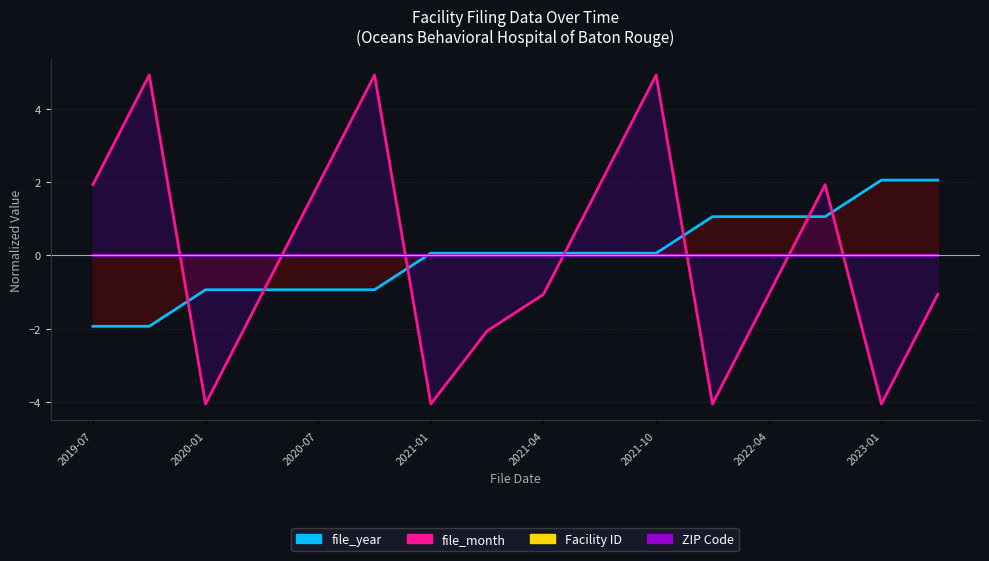

Reading left to right, transcribe all the data shown in this chart.

file_year: 2019-07=-1.9	2019-10=-1.9	2020-01=-0.9	2020-04=-0.9	2020-07=-0.9	2020-10=-0.9	2021-01=0.1	2021-03=0.1	2021-04=0.1	2021-07=0.1	2021-10=0.1	2022-01=1.1	2022-04=1.1	2022-07=1.1	2023-01=2.1	2023-04=2.1
file_month: 2019-07=1.9	2019-10=4.9	2020-01=-4.1	2020-04=-1.1	2020-07=1.9	2020-10=4.9	2021-01=-4.1	2021-03=-2.1	2021-04=-1.1	2021-07=1.9	2021-10=4.9	2022-01=-4.1	2022-04=-1.1	2022-07=1.9	2023-01=-4.1	2023-04=-1.1
ZIP Code: 2019-07=0.0	2019-10=0.0	2020-01=0.0	2020-04=0.0	2020-07=0.0	2020-10=0.0	2021-01=0.0	2021-03=0.0	2021-04=0.0	2021-07=0.0	2021-10=-0.0	2022-01=-0.0	2022-04=-0.0	2022-07=-0.0	2023-01=-0.0	2023-04=-0.0